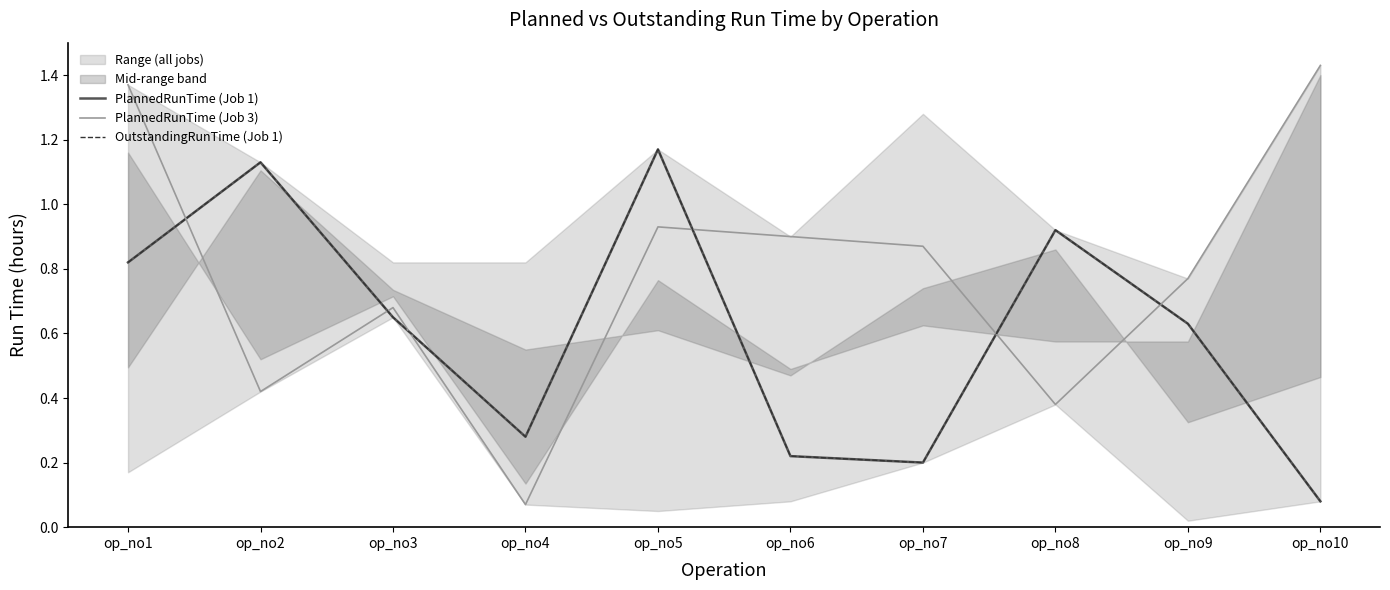

How many lines are shown in the chart?

3